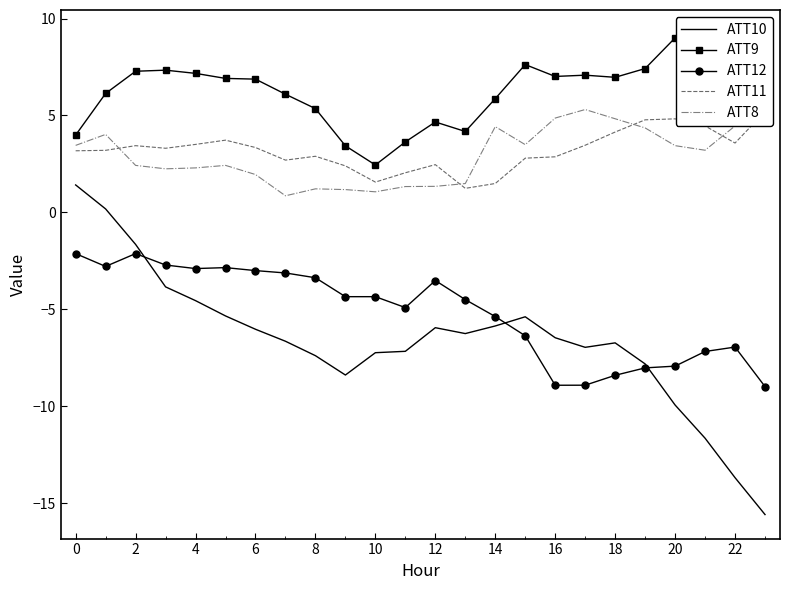

The ATT8 series shows 1.2 at 8. True or false?

True